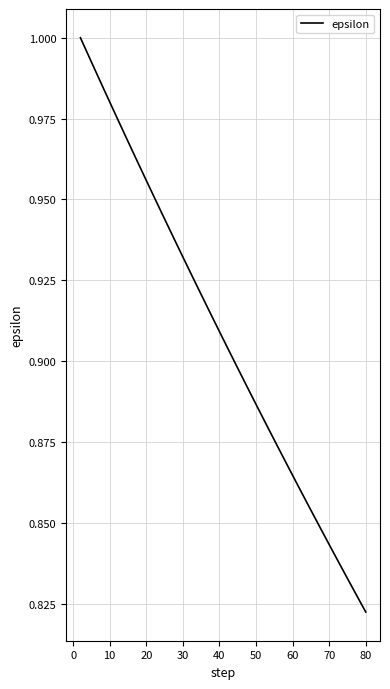

Where is the data nearest to the value 0?

80